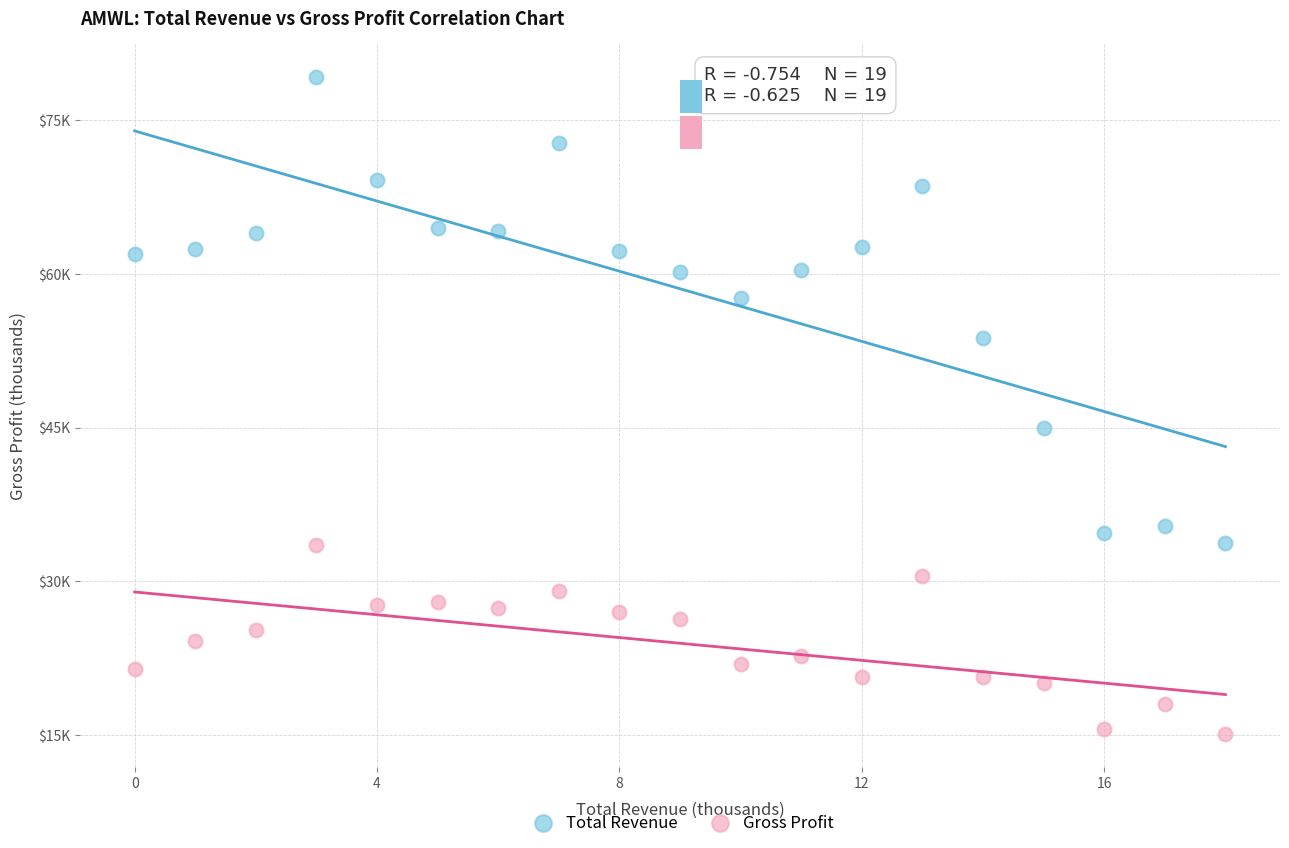

What are all the series names shown in the legend?

Total Revenue, Gross Profit